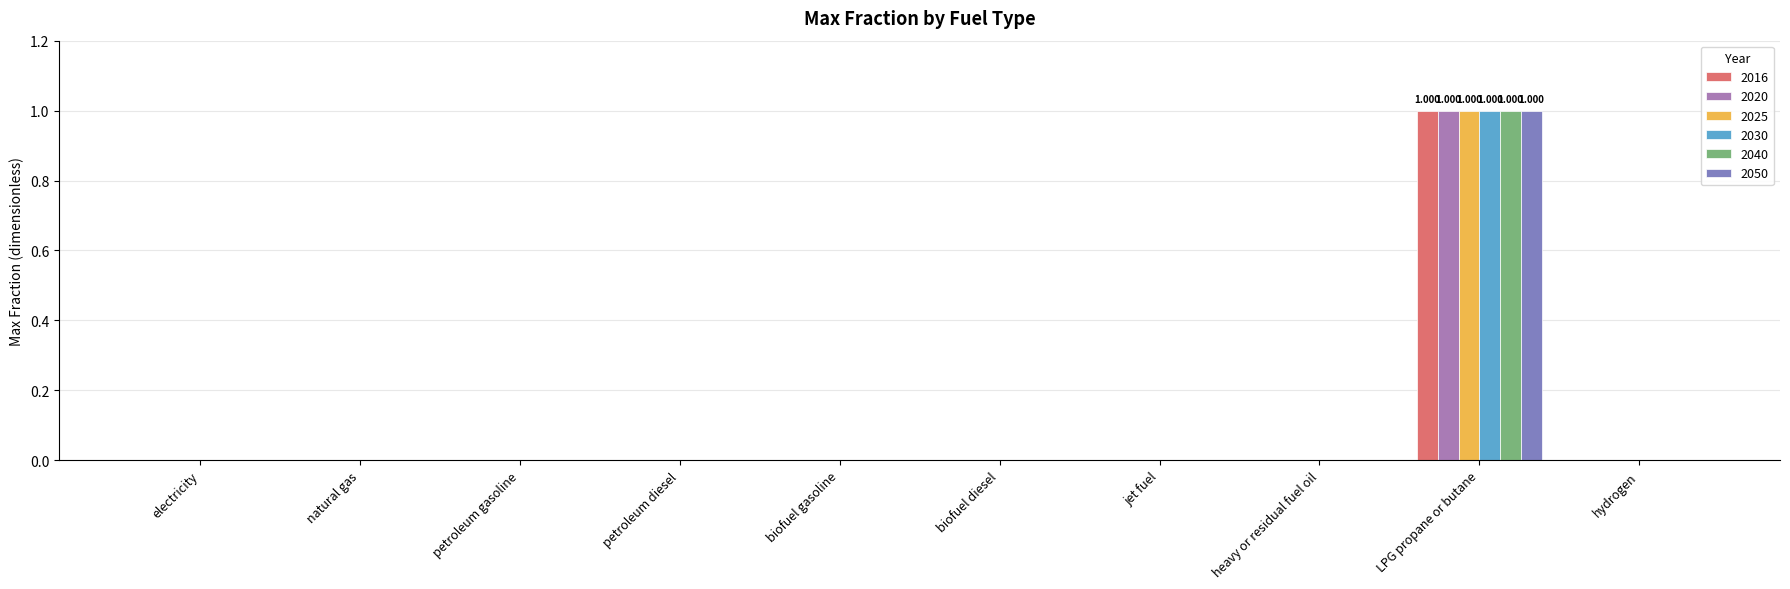

Which category has the highest value in the 2025 series?

LPG propane or butane